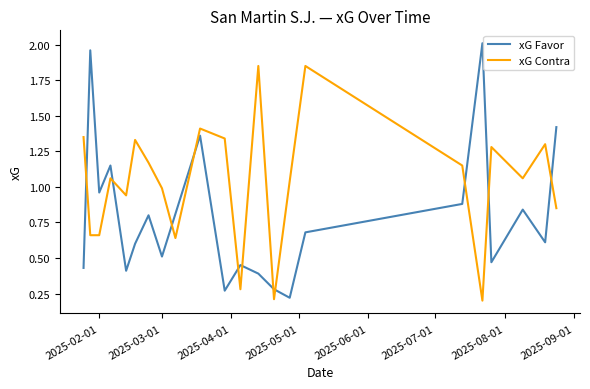

List the series in order of their overall mean, lowest first.

xG Favor, xG Contra